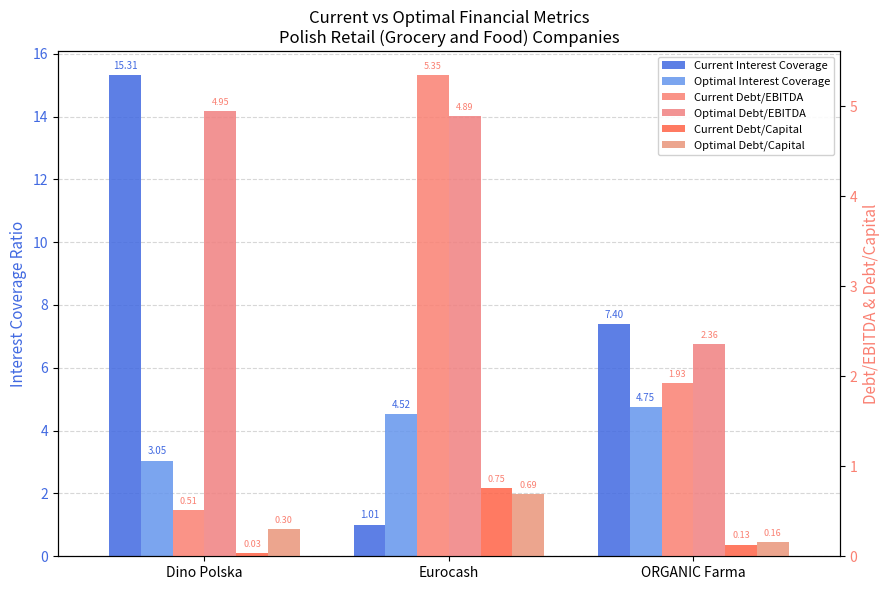

Where is Optimal Debt/Capital nearest to the value 0?

ORGANIC Farma